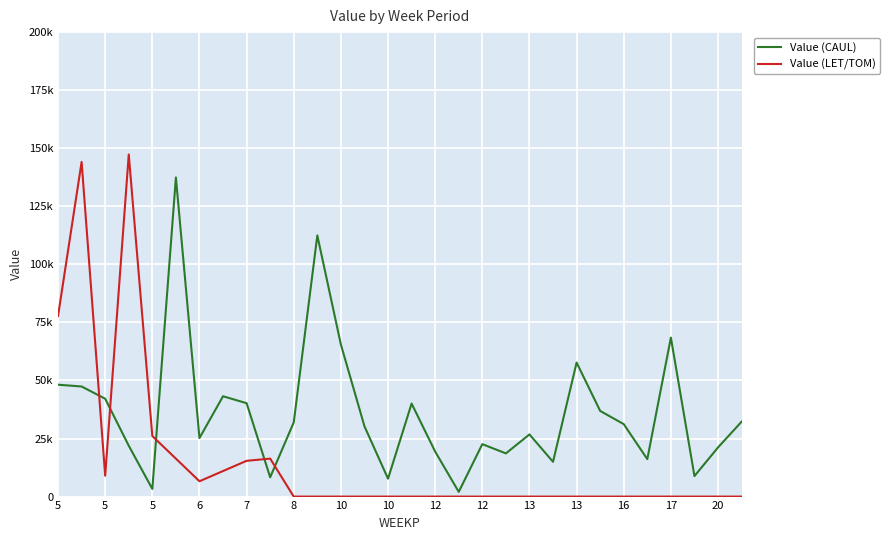

Does the chart have visible grid lines?

Yes